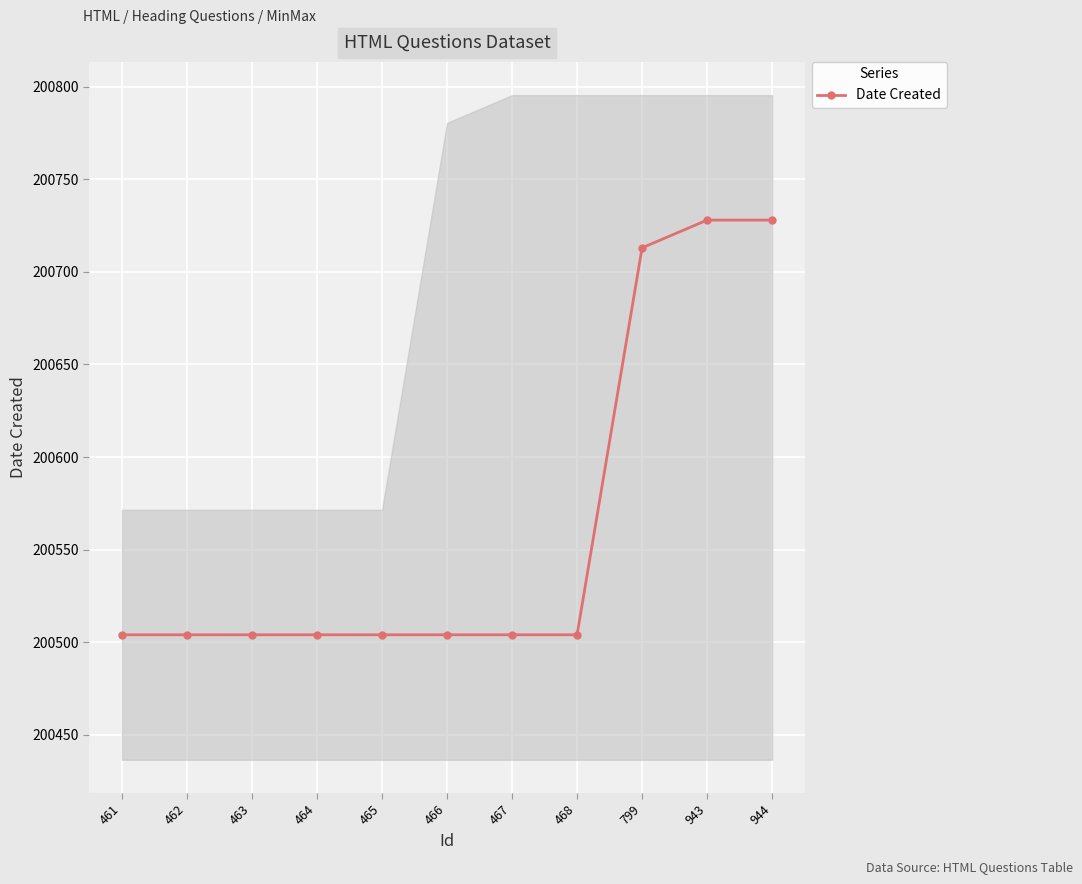

What is the average value?

200564